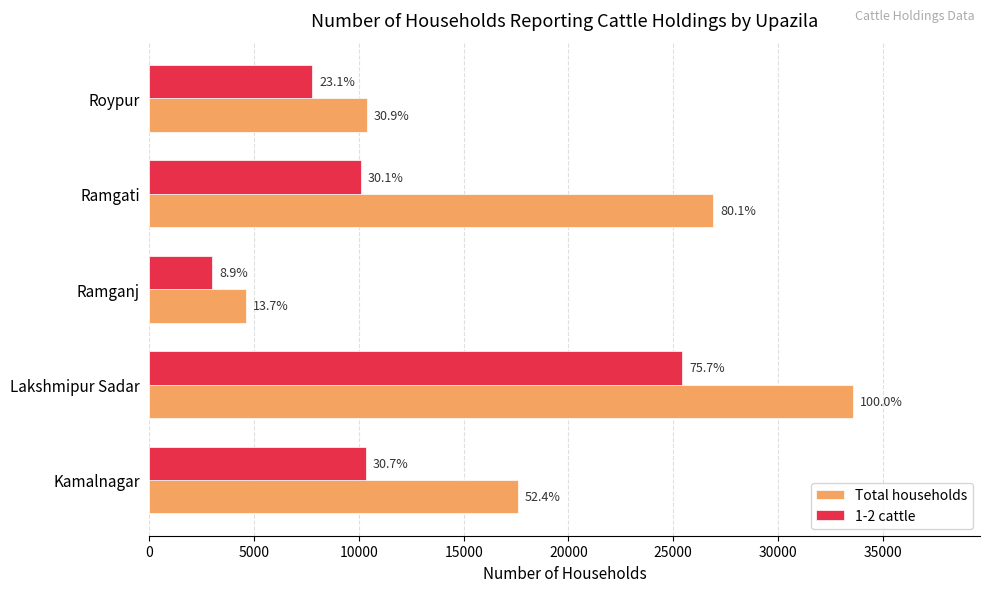

What are all the series names shown in the legend?

Total households, 1-2 cattle